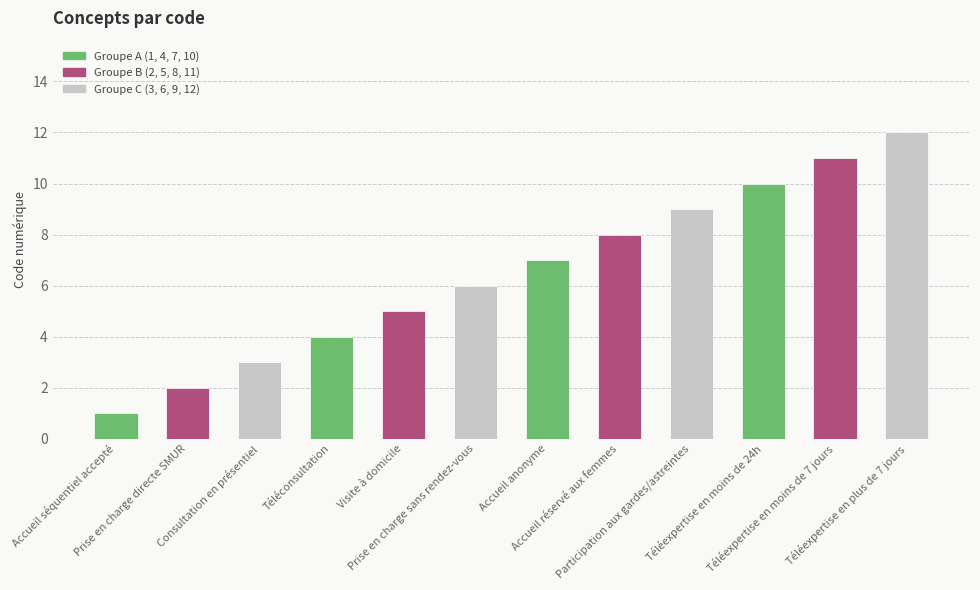

What is the difference between the maximum and minimum values?

11